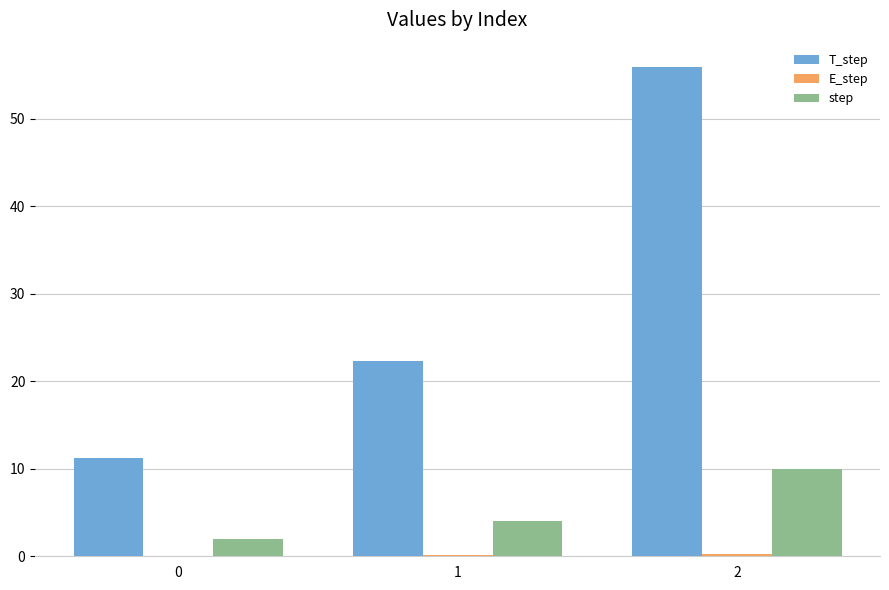

Which series changed the most between 0 and 1?

T_step